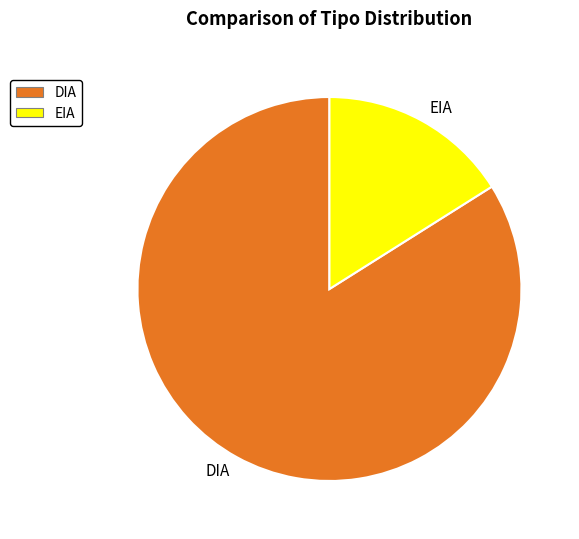

Rank the categories by value from highest to lowest.

DIA, EIA